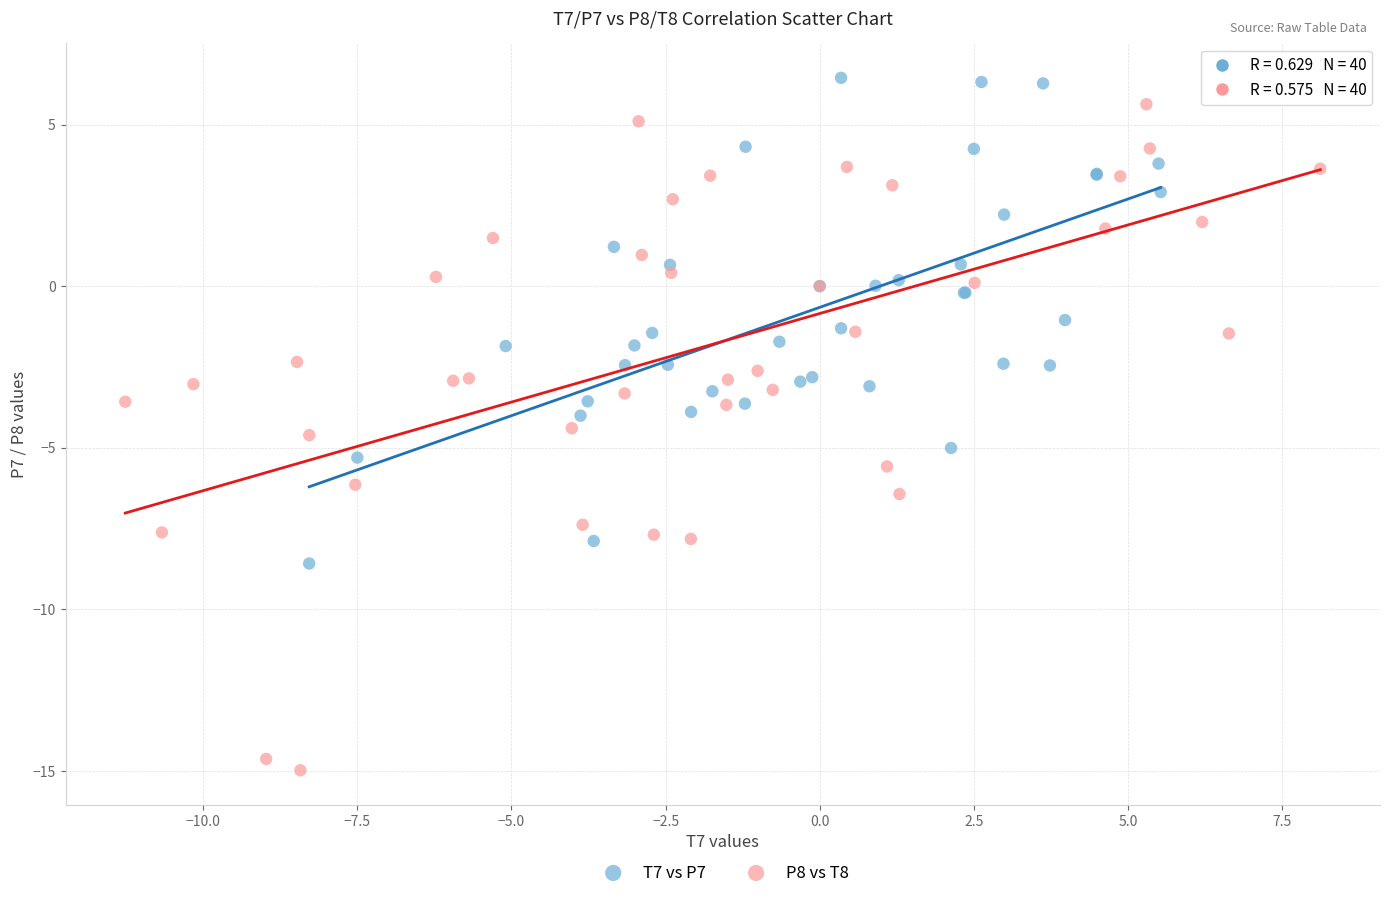

Which series contains the lowest Y value?

P8 vs T8